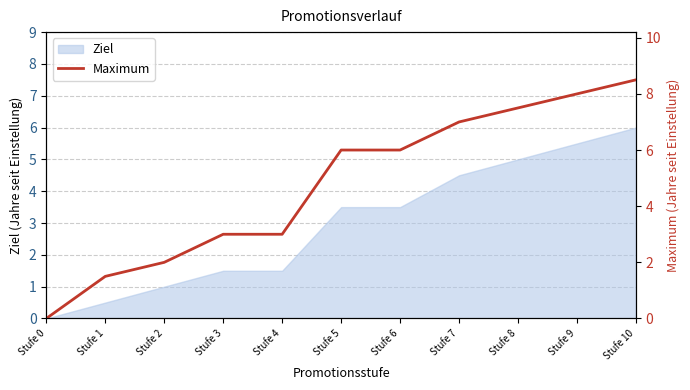

Between Stufe 7 and Stufe 3, which is larger?

Stufe 7